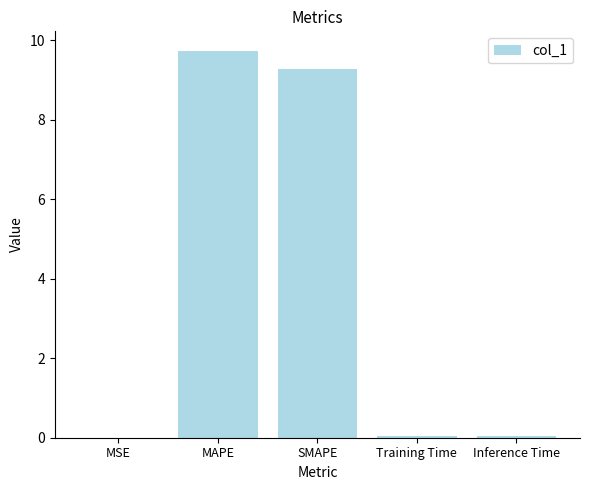

What is the sum of all values?

19.1